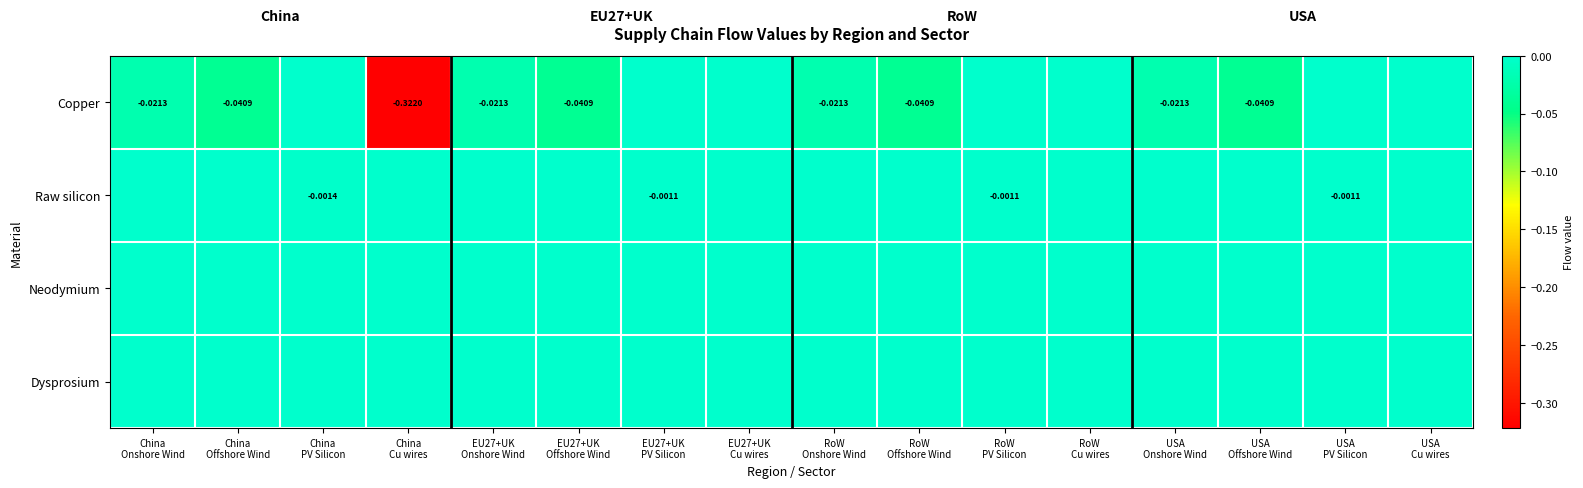

True or false: Raw silicon has a value of -0.0 at USA PV Silicon.

True